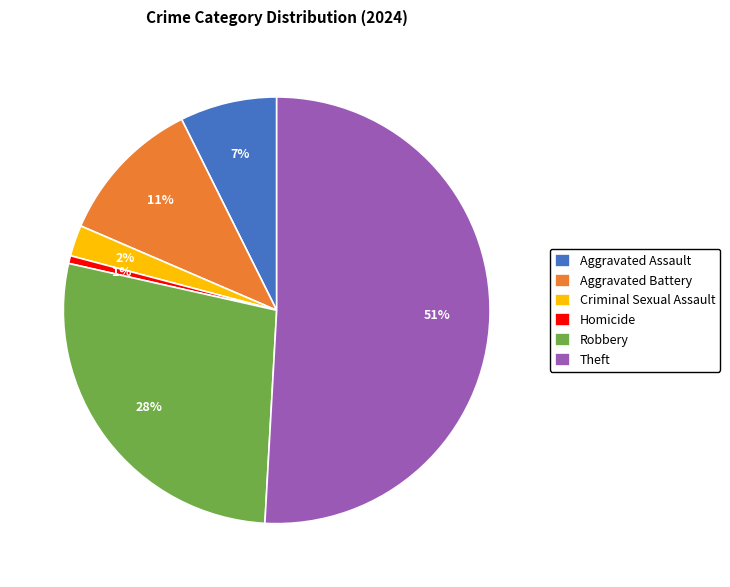

To the nearest percent, what is the combined percentage of Robbery and Criminal Sexual Assault?

30%